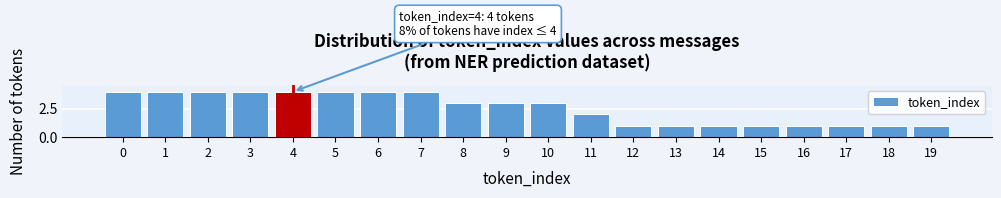

Reading left to right, extract all data points from this chart.

0=4	1=4	2=4	3=4	4=4	5=4	6=4	7=4	8=3	9=3	10=3	11=2	12=1	13=1	14=1	15=1	16=1	17=1	18=1	19=1